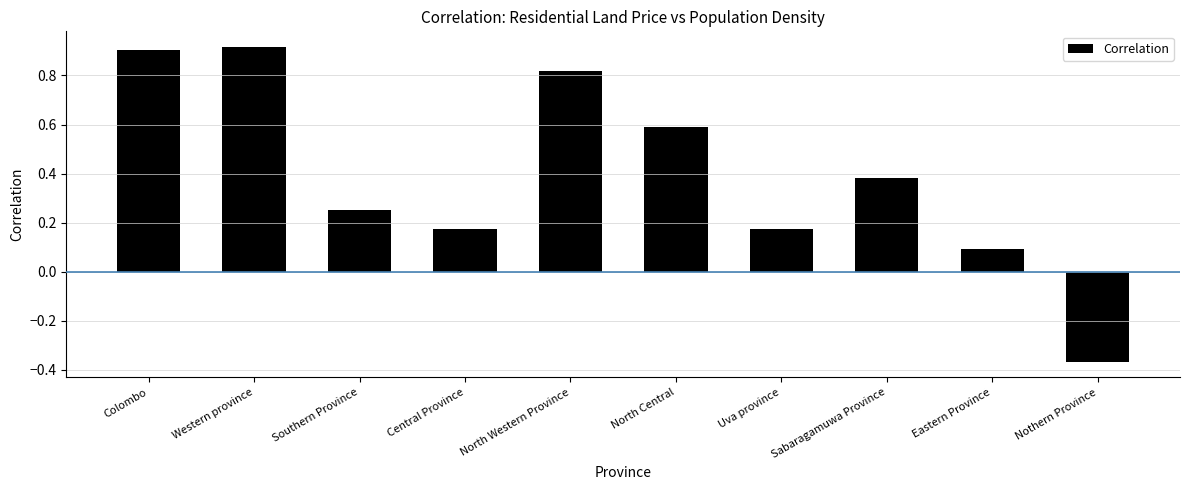

Which label corresponds to the smallest value in the chart?

Nothern Province